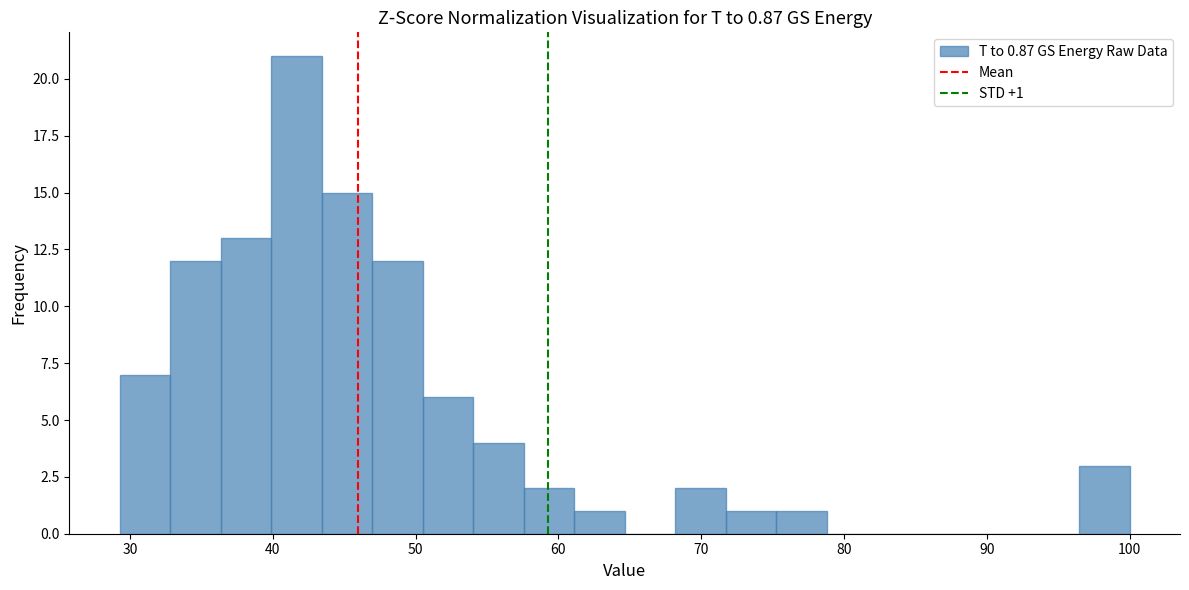

Read against the x-axis, roughly where is the centre of the tallest bar?

42